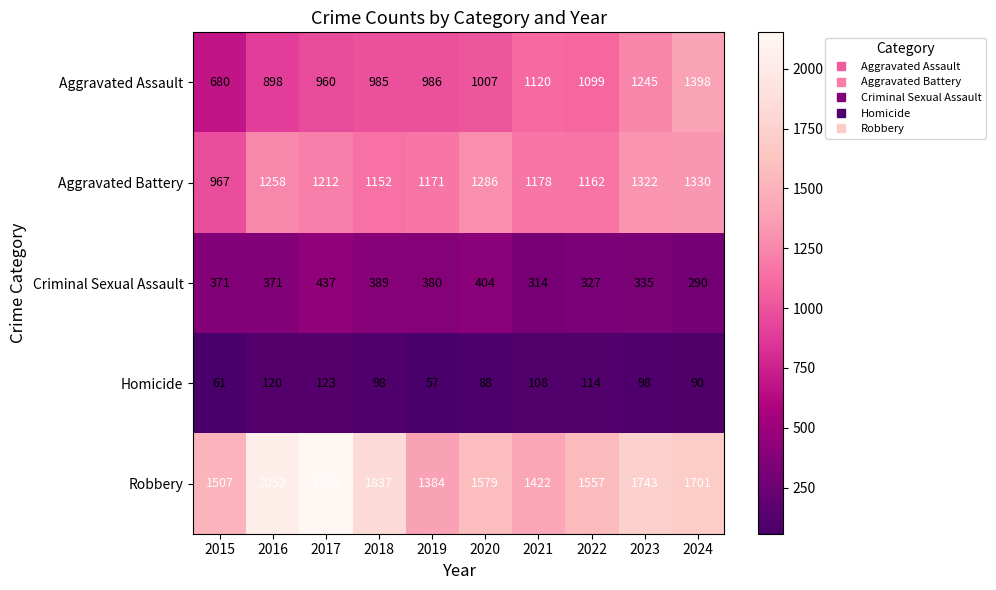

What is the spread (max minus min) of values at 2022?

1443